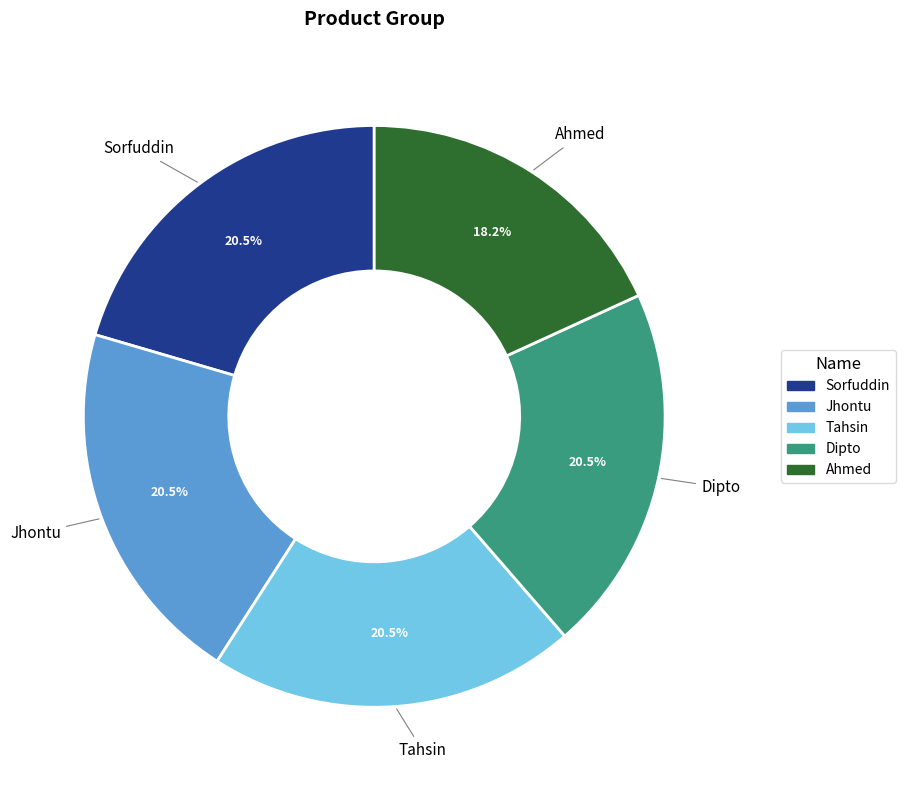

What is the ratio of the value at Jhontu to the value at Sorfuddin?

1.0